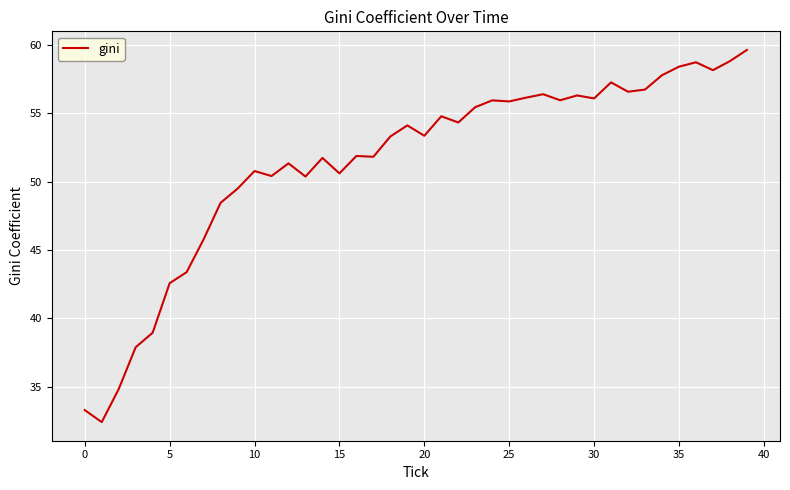

What is the minimum value shown in the chart?

32.4